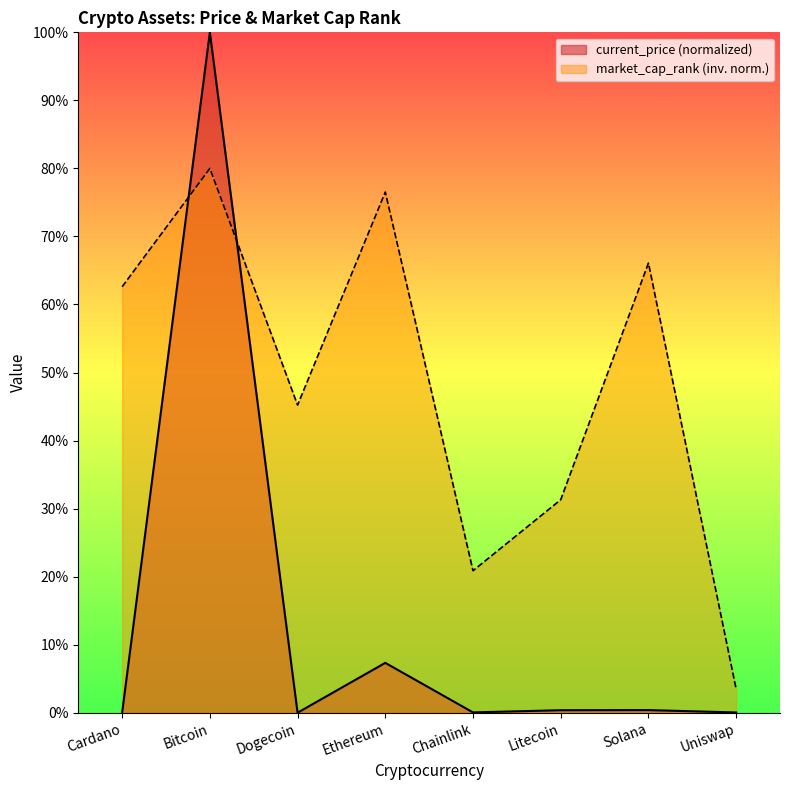

Which series has the largest total across all categories?

market_cap_rank (inv. norm.)